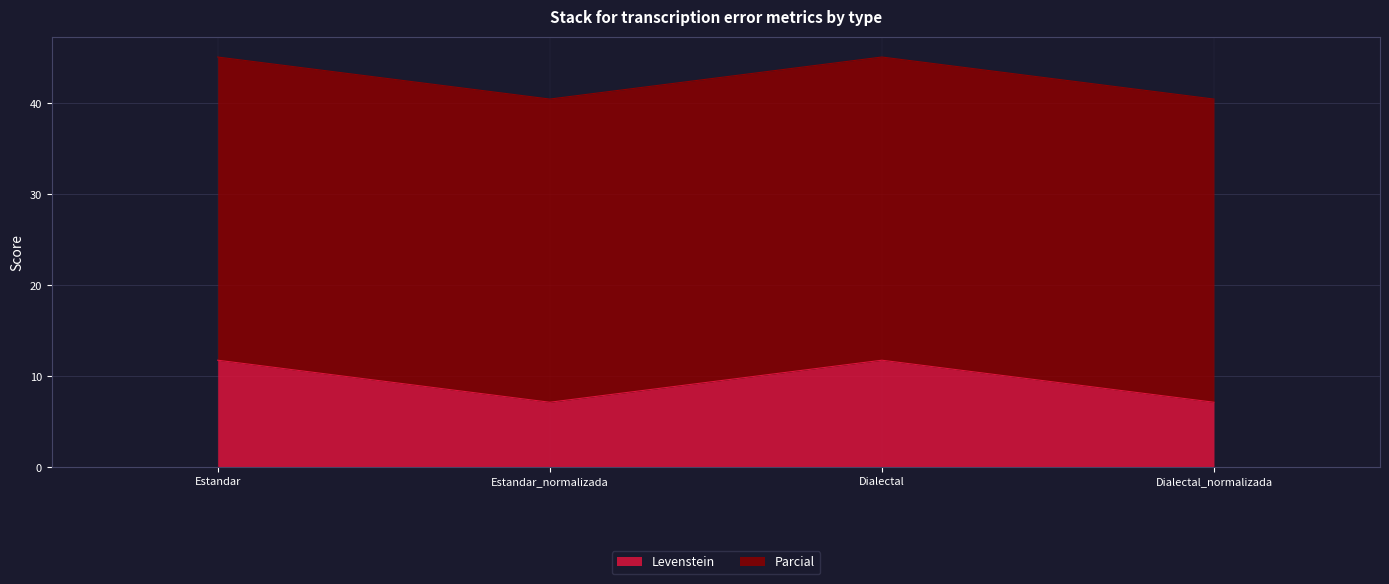

What is the label of the 2nd point from the left?

Estandar_normalizada